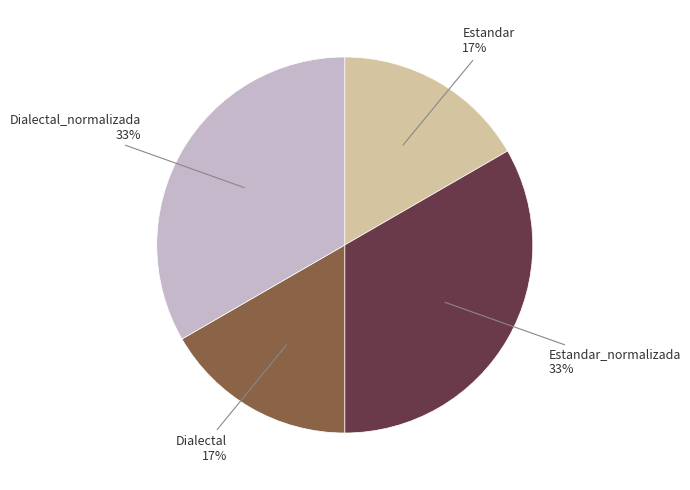

Does any single category account for the majority?

No